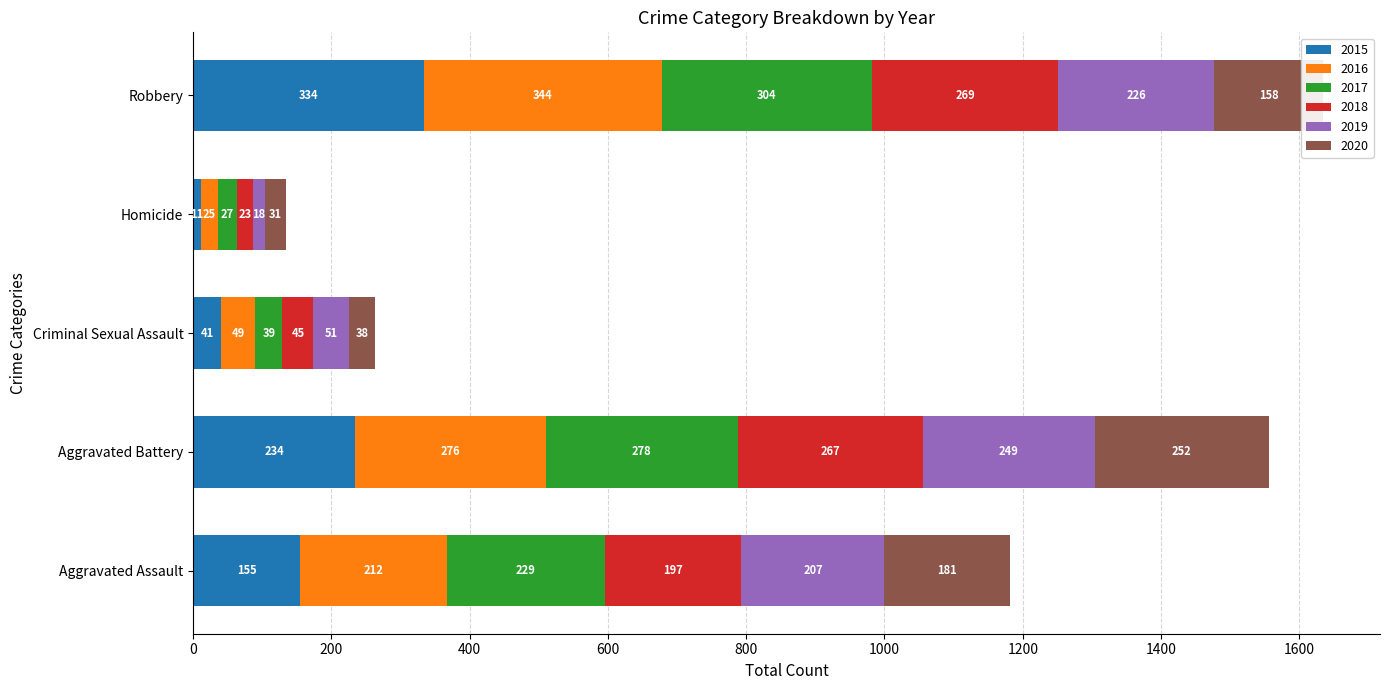

What is the total value across all series at Criminal Sexual Assault?

263